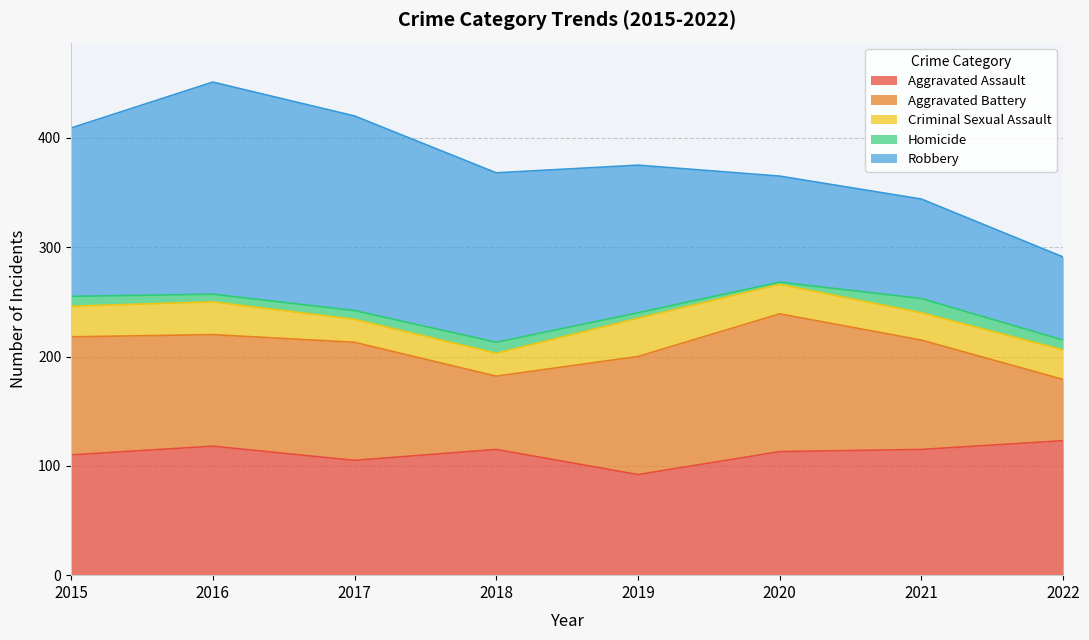

Reading left to right, transcribe all the data shown in this chart.

Aggravated Assault: 110	118	105	115	92	113	115	123
Aggravated Battery: 108	102	108	67	108	126	100	56
Criminal Sexual Assault: 28	30	21	21	35	27	25	27
Homicide: 9	7	8	10	5	2	13	9
Robbery: 154	194	178	155	135	97	91	76